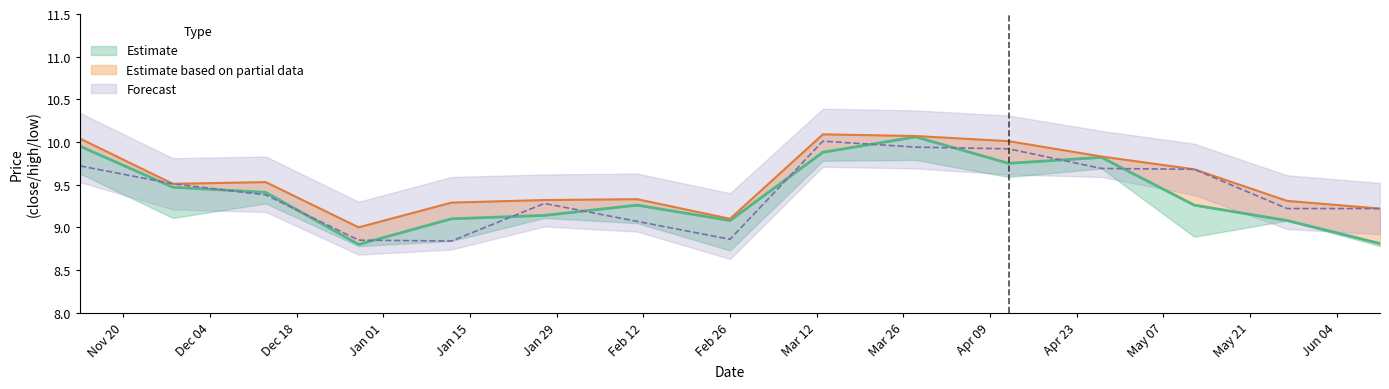

Read the close value at Feb 26.

9.1